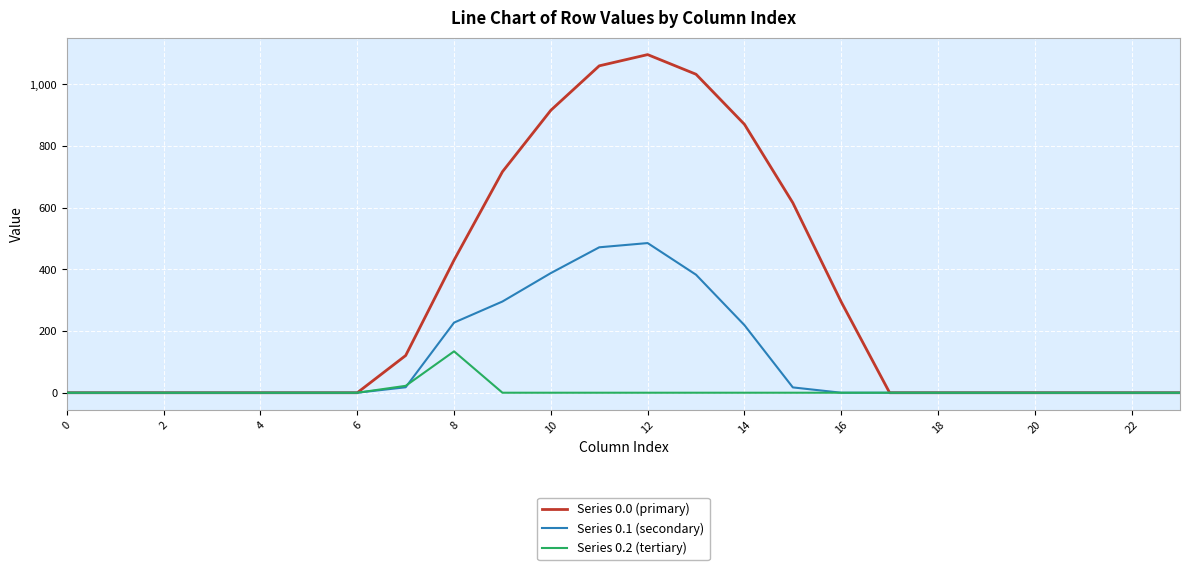

Which series has the largest total across all categories?

Series 0.0 (primary)